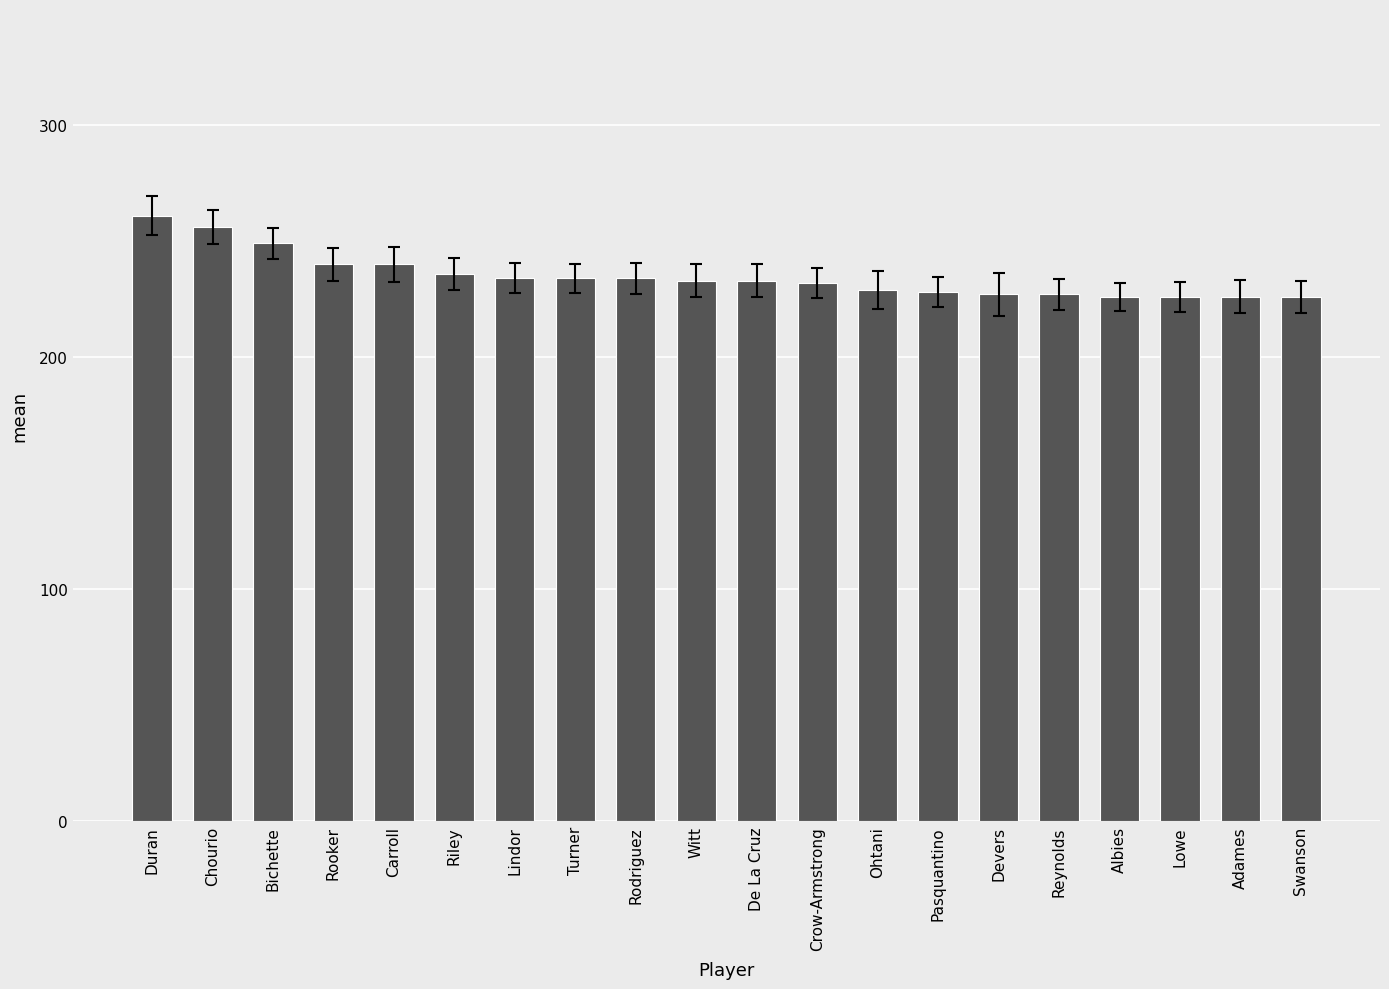

The chart shows a value of 240 at Carroll. True or false?

True